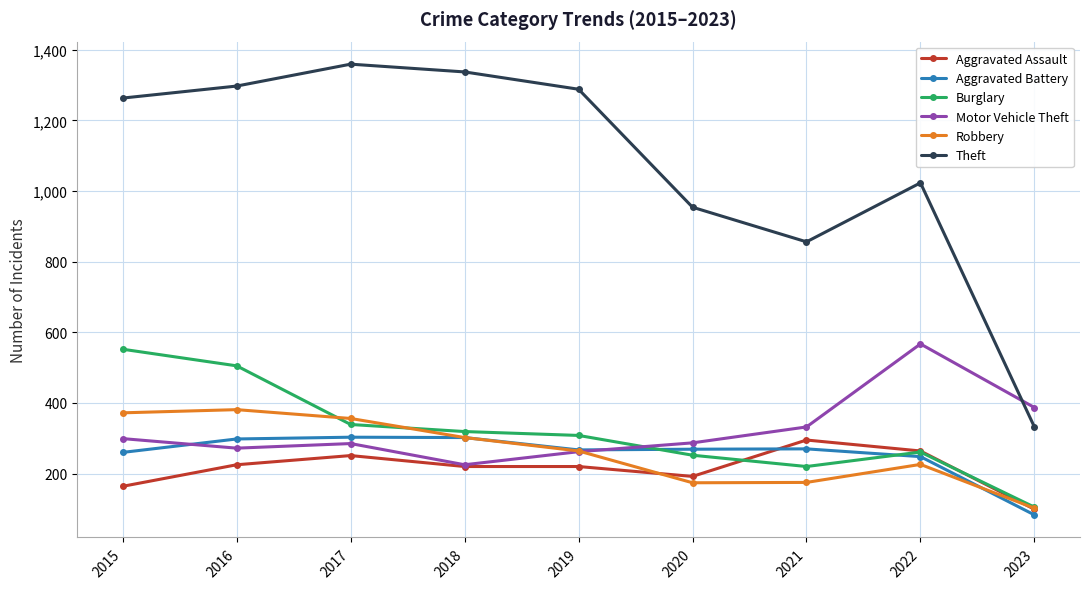

What is the total value across all series at 2015?

2910